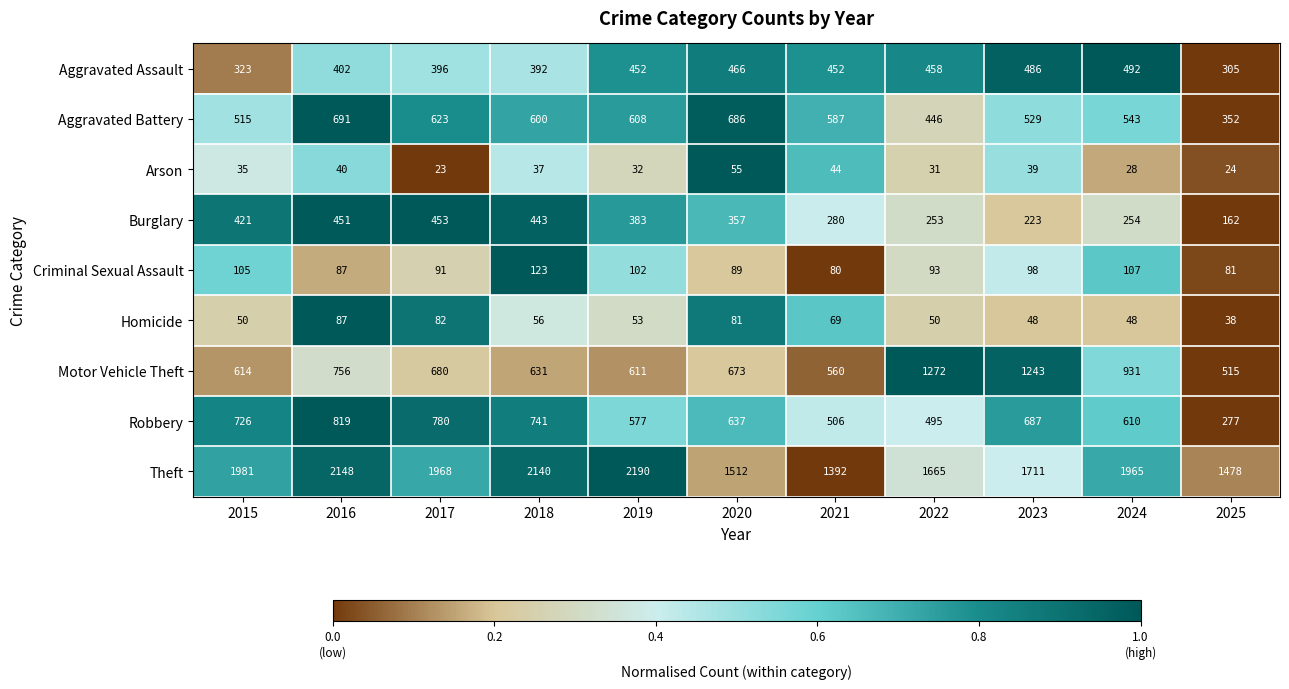

Which series has the largest total across all categories?

Theft